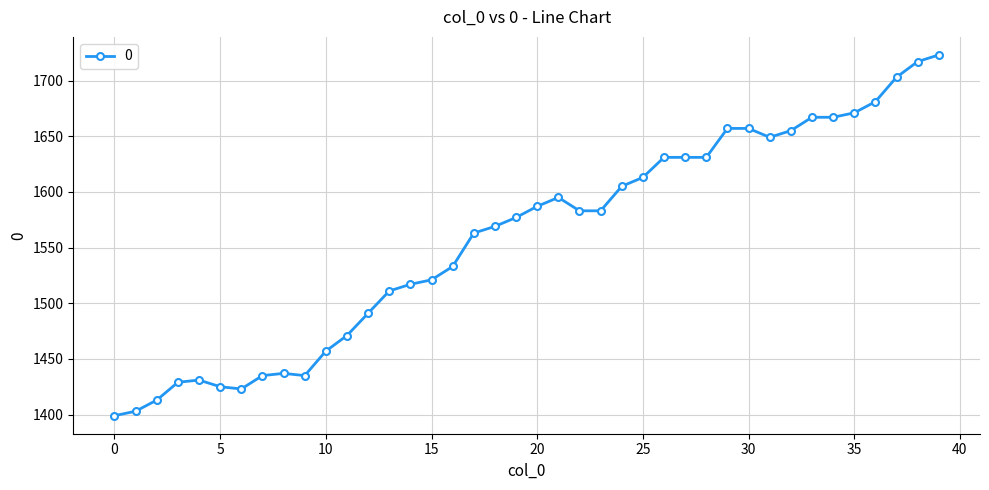

What is the maximum value shown in the chart?

1723